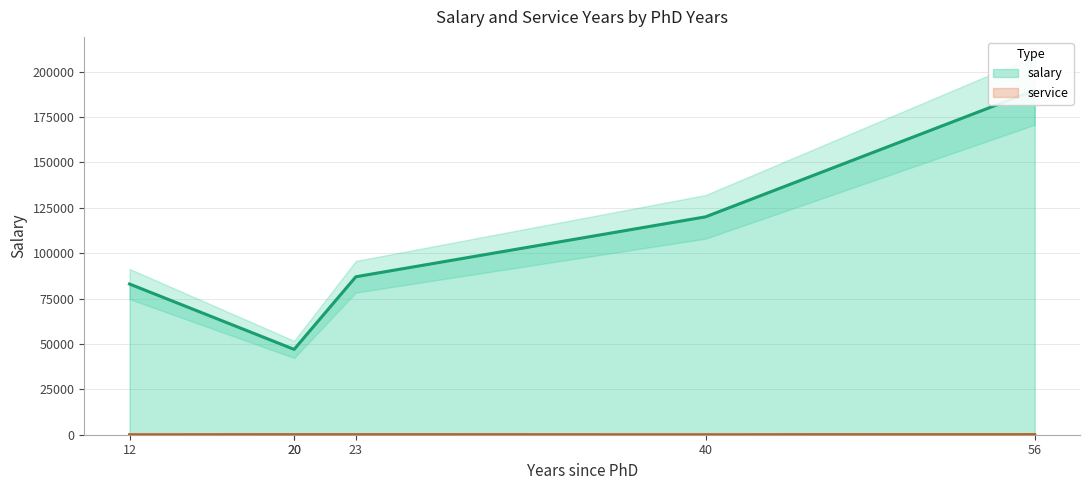

The value of salary at 40 is 177645. True or false?

False